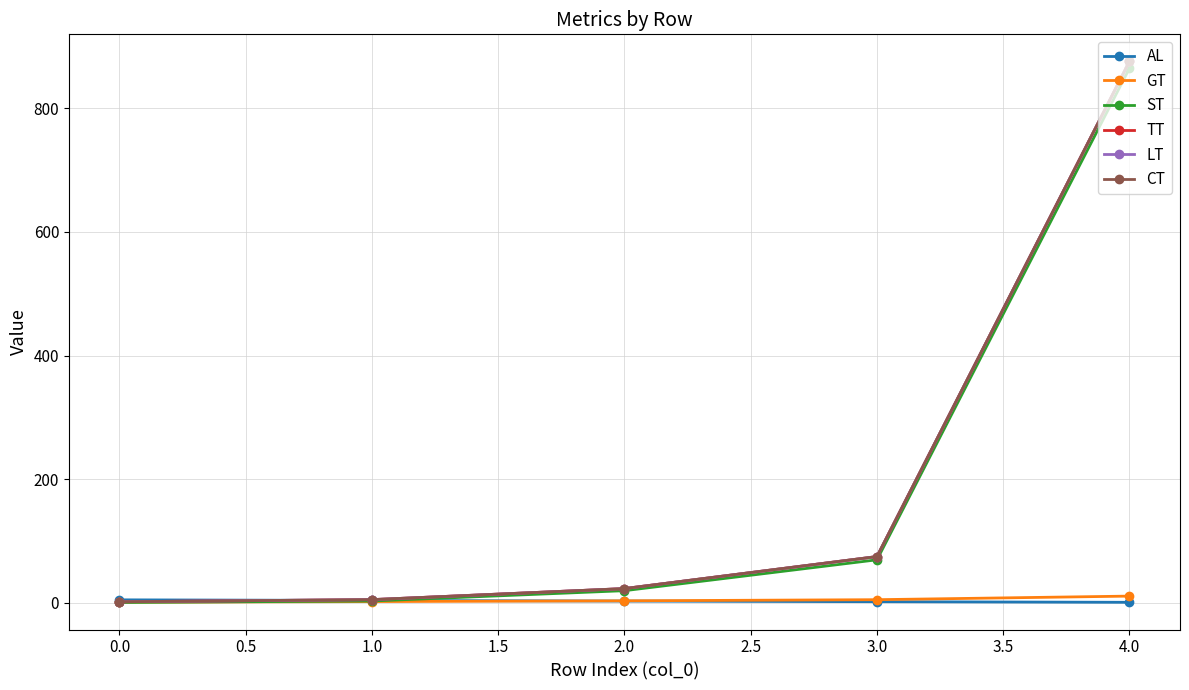

Does the chart have visible grid lines?

Yes